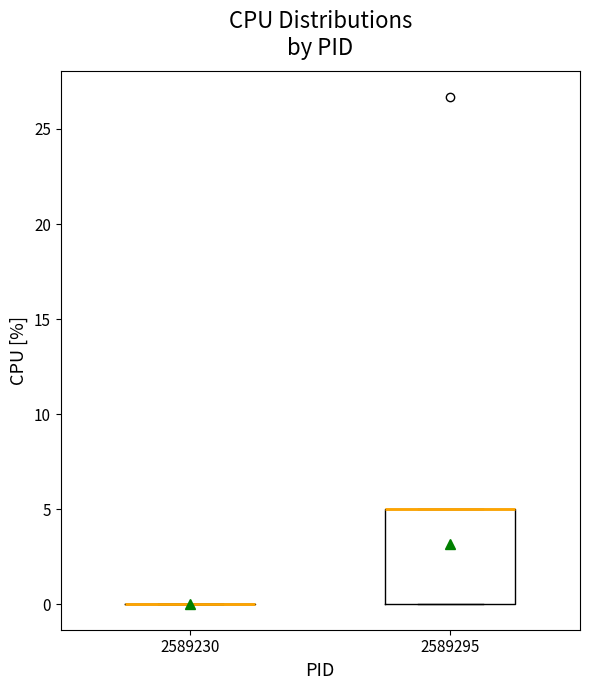

Comparing the boxes themselves (not the whiskers), which one is the tallest?

2589295